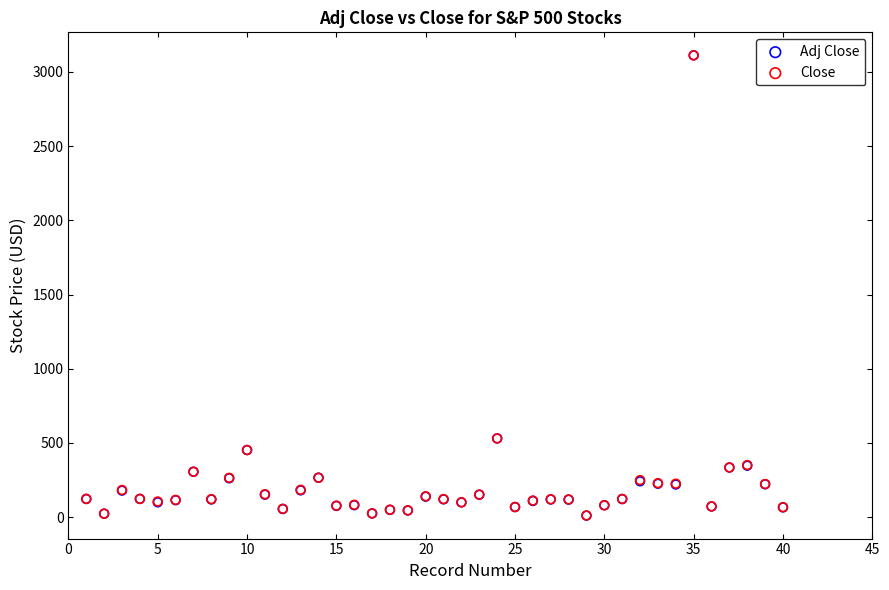

What are all the series names shown in the legend?

Adj Close, Close